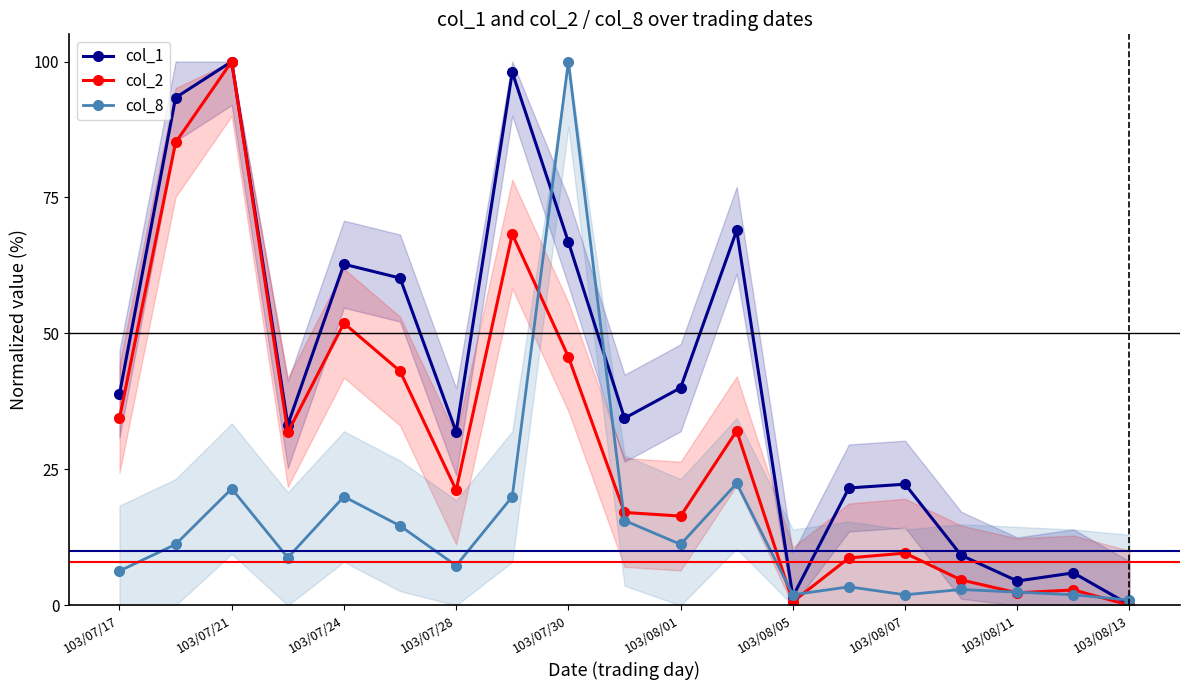

Is this an area chart (filled region under the line)?

No